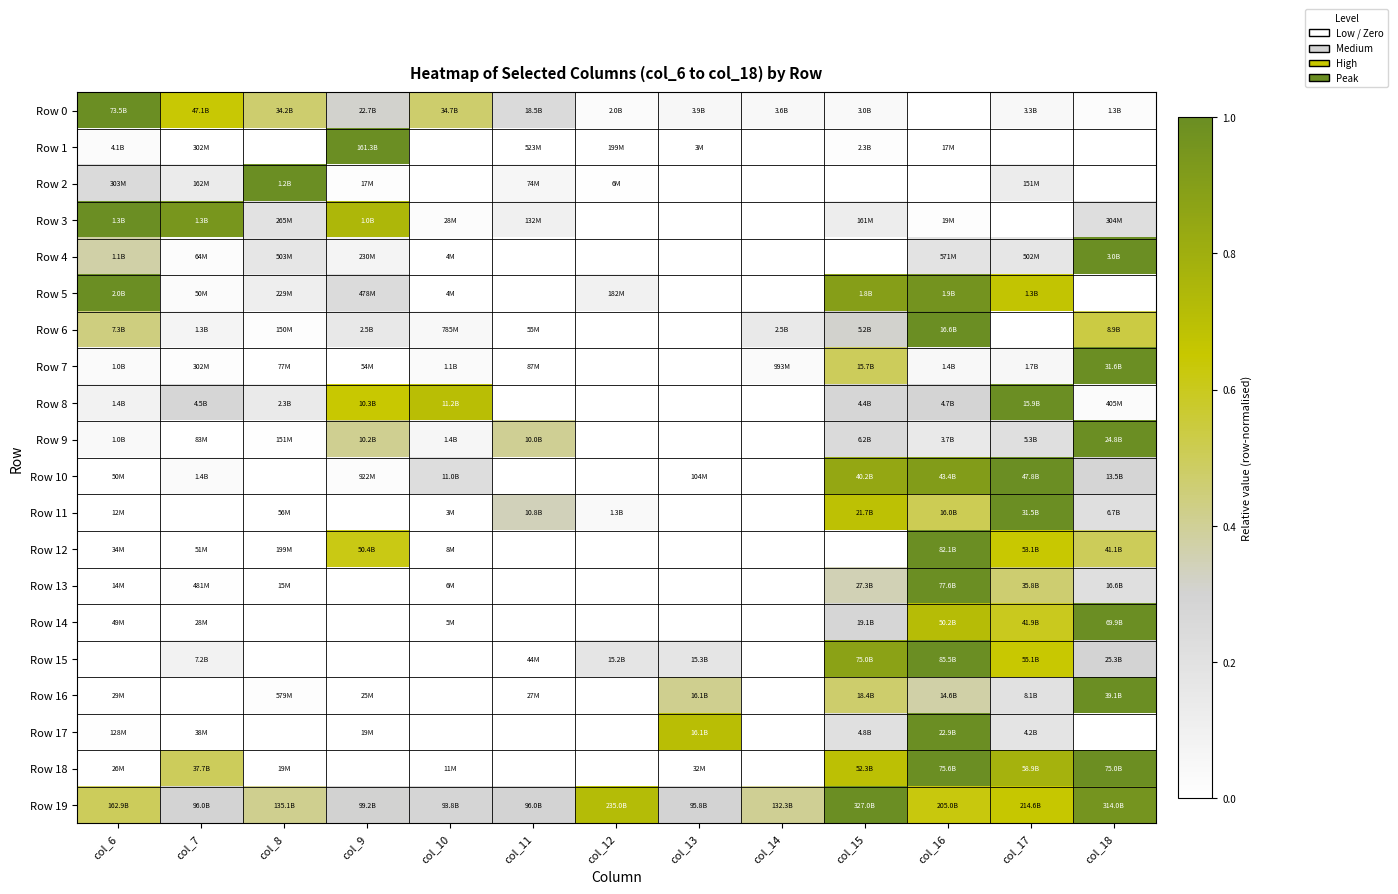

Which label corresponds to the smallest value in the chart?

col_16